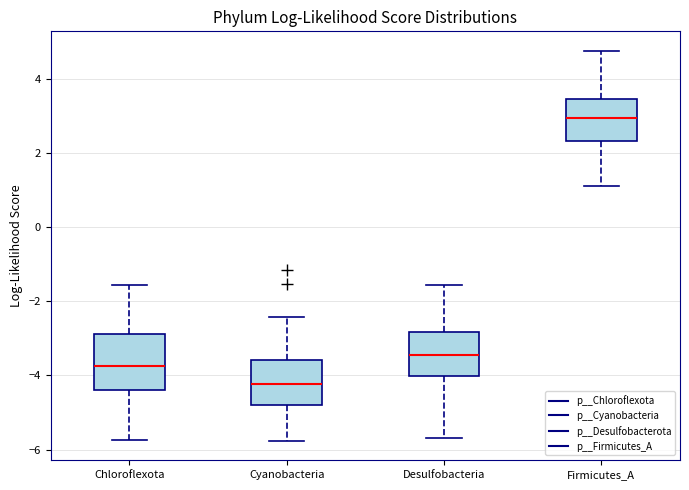

Reading left to right, read every box against the y-axis: the position of its median line, the range the box covers, and the ends of its whiskers. The values are not printed on the chart, so give them approximately, as read against the axis.

Chloroflexota: median -3.8, box -4.4 to -2.8, whiskers -5.8 to -1.6
Cyanobacteria: median -4.2, box -4.8 to -3.6, whiskers -5.8 to -2.4
Desulfobacteria: median -3.4, box -4.0 to -2.8, whiskers -5.6 to -1.6
Firmicutes_A: median 3.0, box 2.4 to 3.4, whiskers 1.0 to 4.8